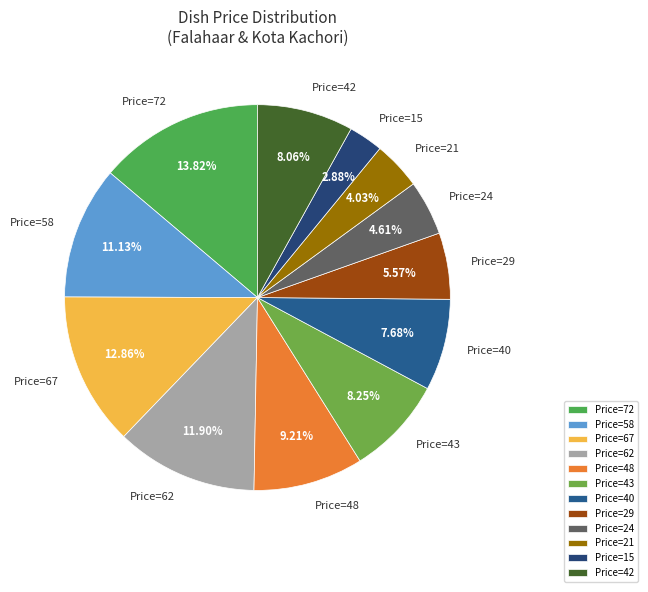

Does Price=40 represent more than half of the total?

No